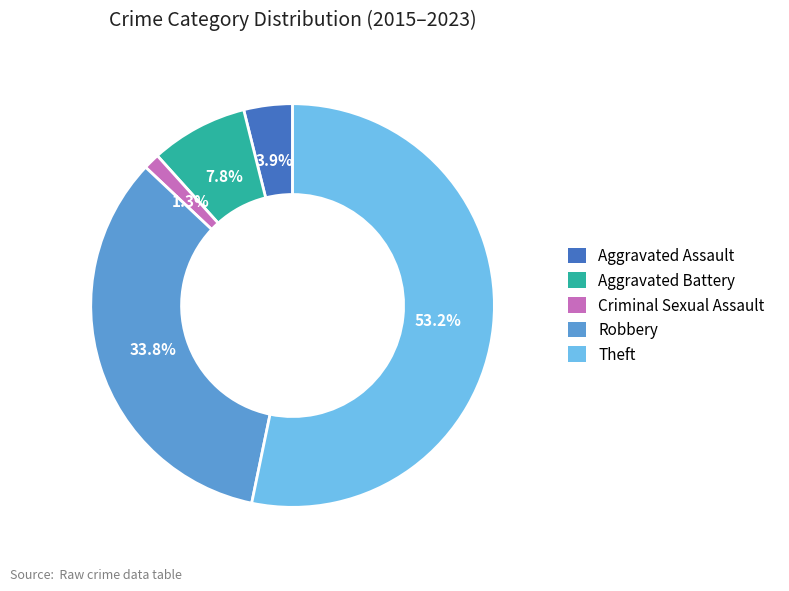

The Aggravated Battery slice represents 21% of the pie. True or false?

False